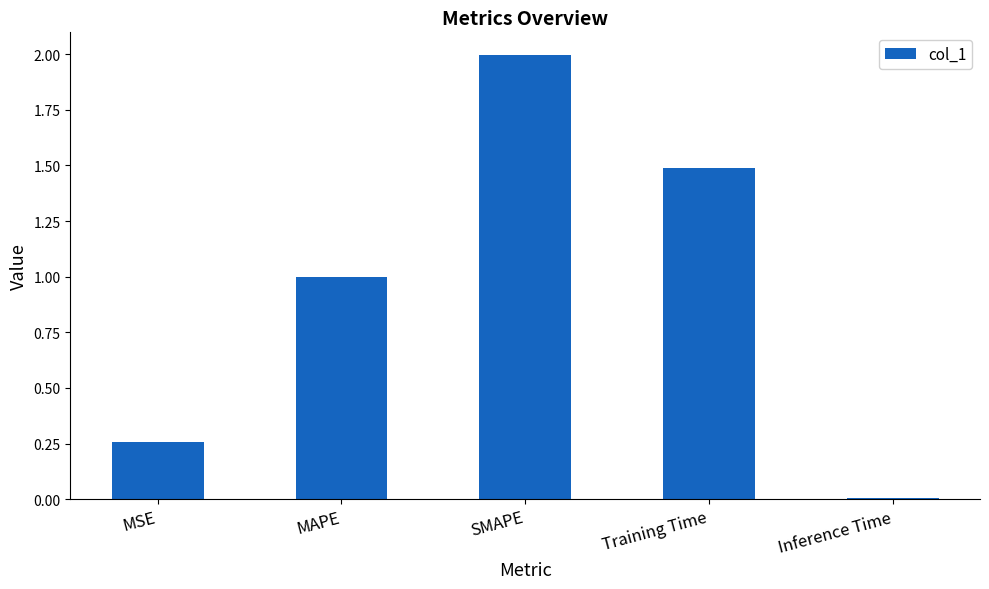

Rank the categories by value from lowest to highest.

Inference Time, MSE, MAPE, Training Time, SMAPE